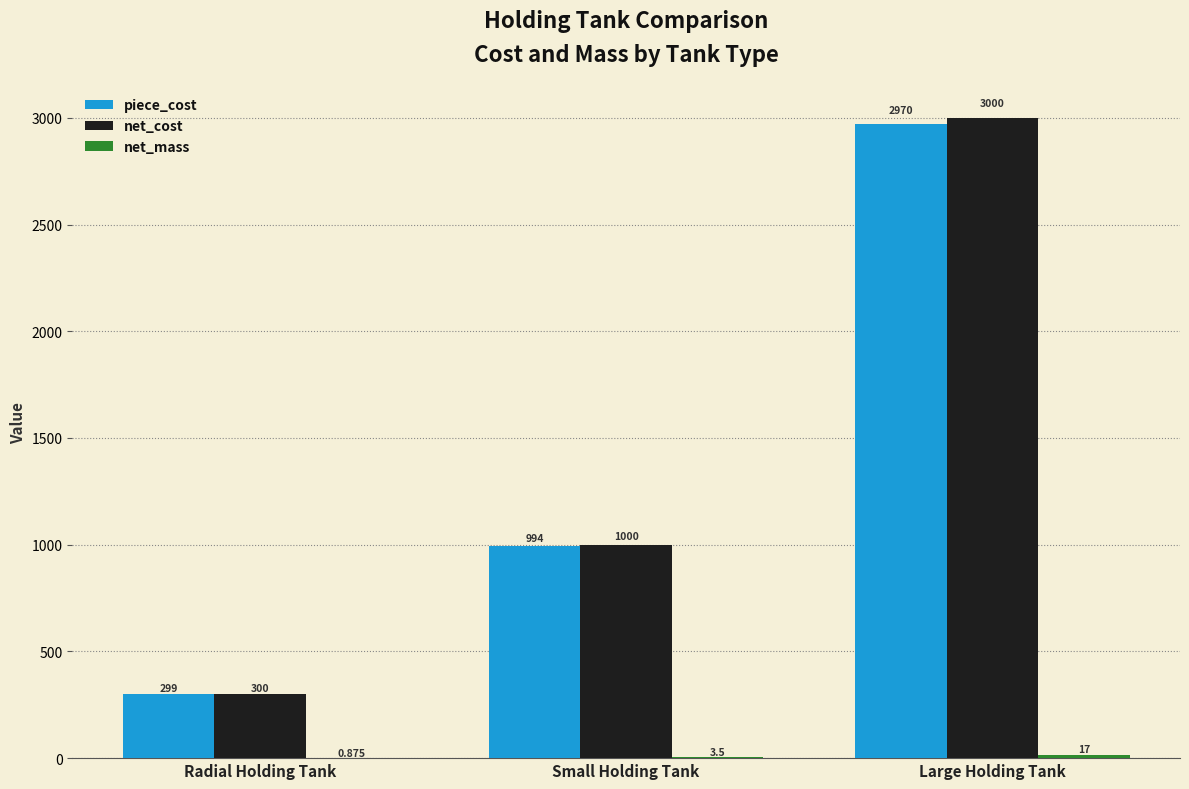

Count the net_cost values in the range 300 to 3000.

3